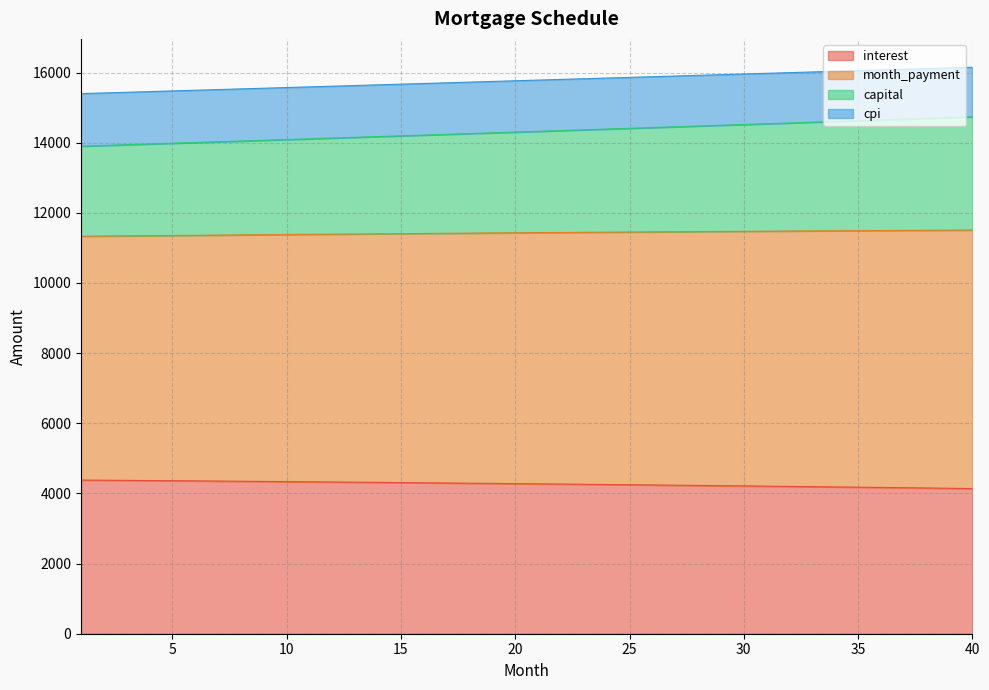

What is the lowest value of the interest series?

4139.8